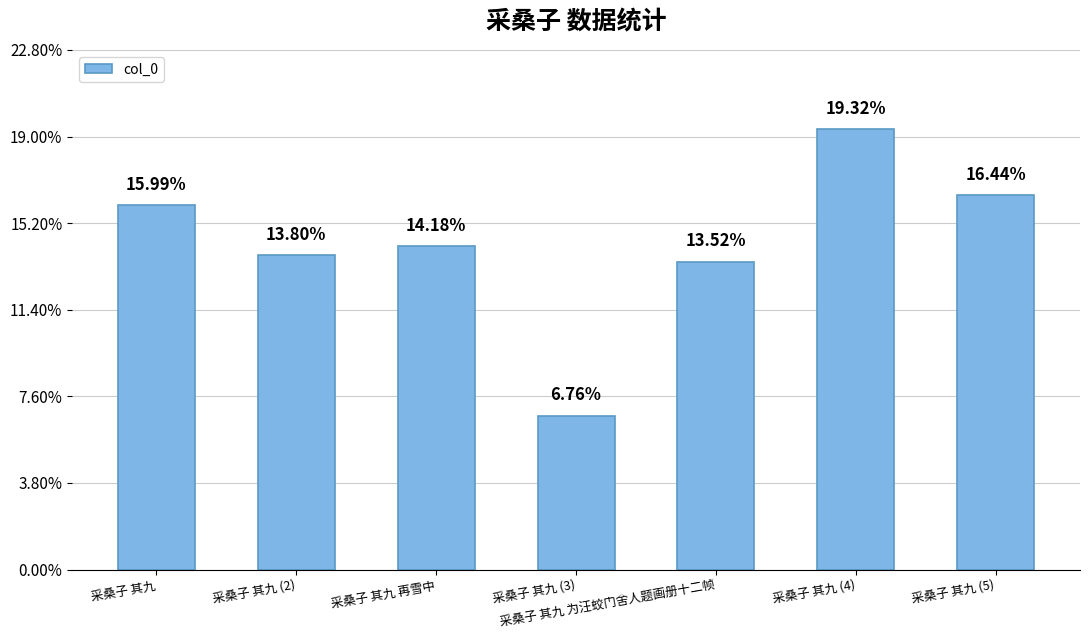

What is the change in value from 采桑子 其九 to 采桑子 其九 (2)?

-130795